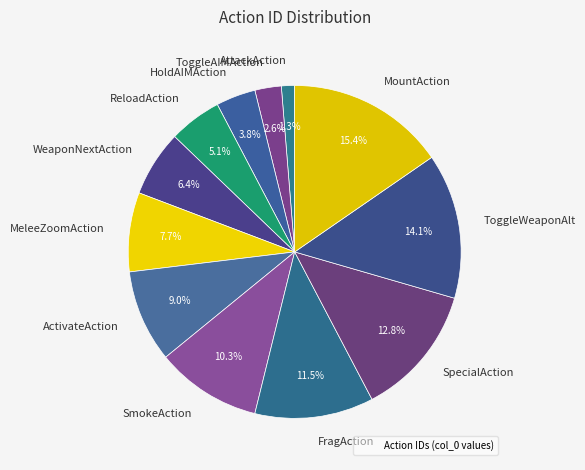

Does AttackAction represent more than half of the total?

No